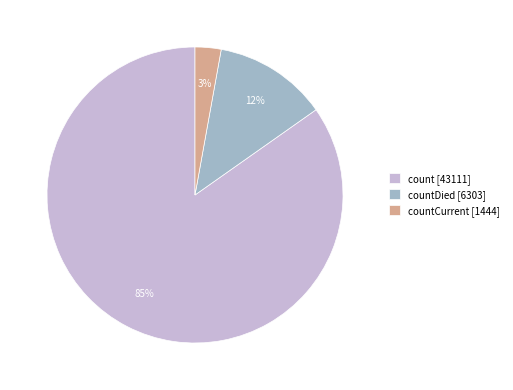

To the nearest percent, what is the average slice percentage?

33%